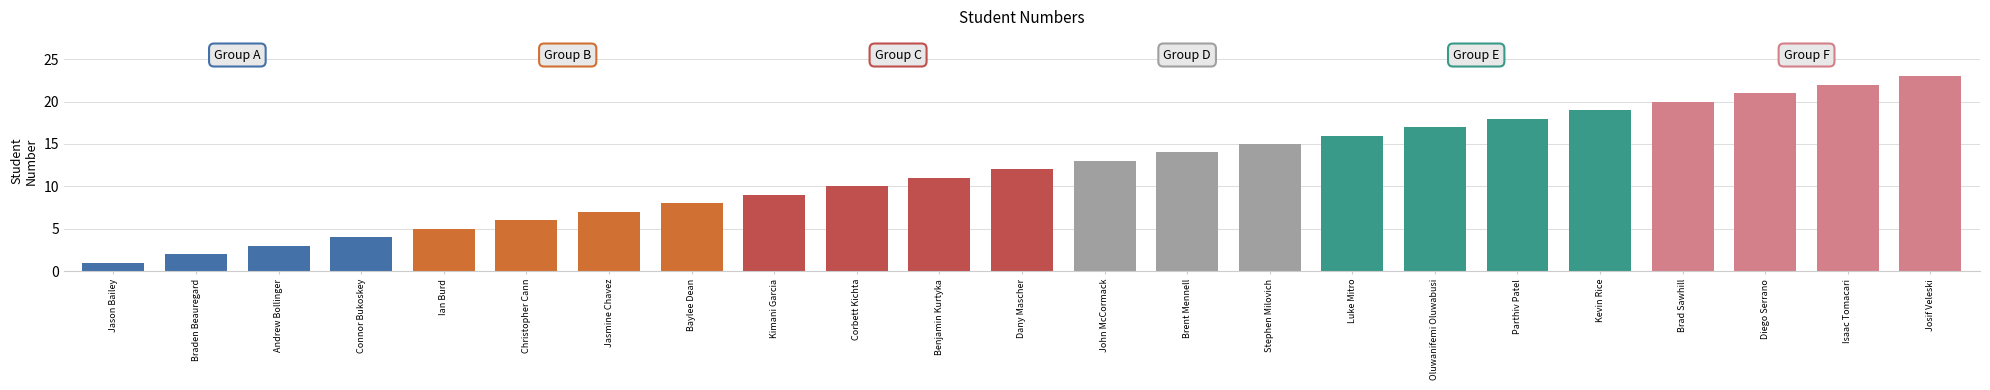

Reading left to right, extract all data points from this chart.

1	2	3	4	5	6	7	8	9	10	11	12	13	14	15	16	17	18	19	20	21	22	23